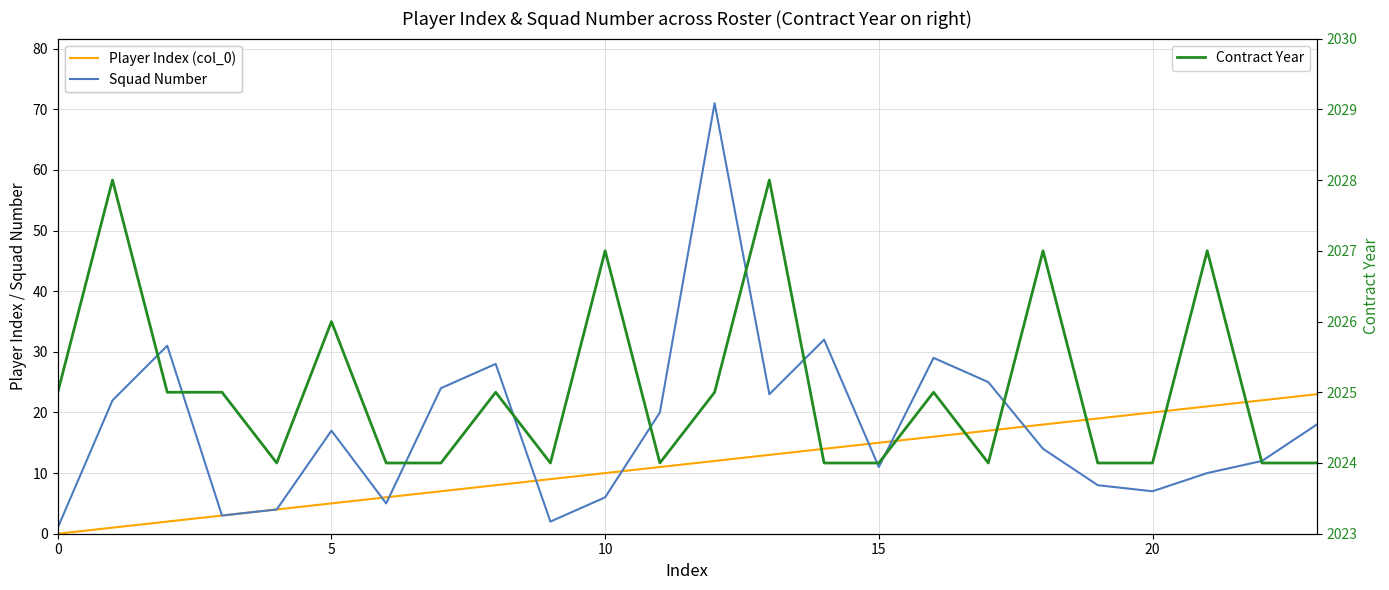

Is this an area chart (filled region under the line)?

No